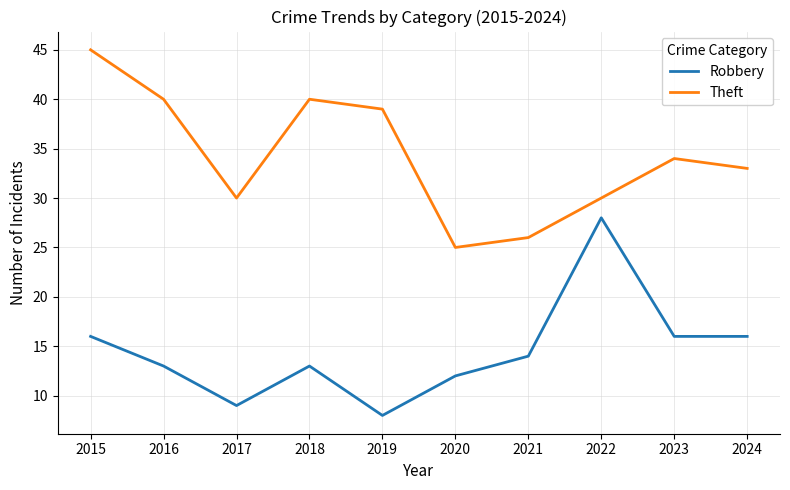

How many lines are shown in the chart?

2